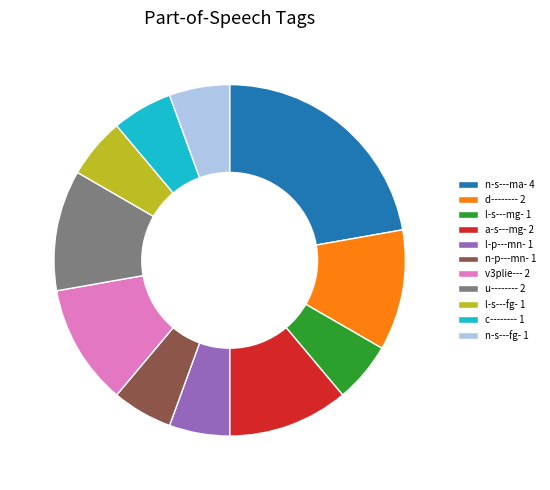

Between n-s---fg- 1 and a-s---mg- 2, which is larger?

a-s---mg- 2